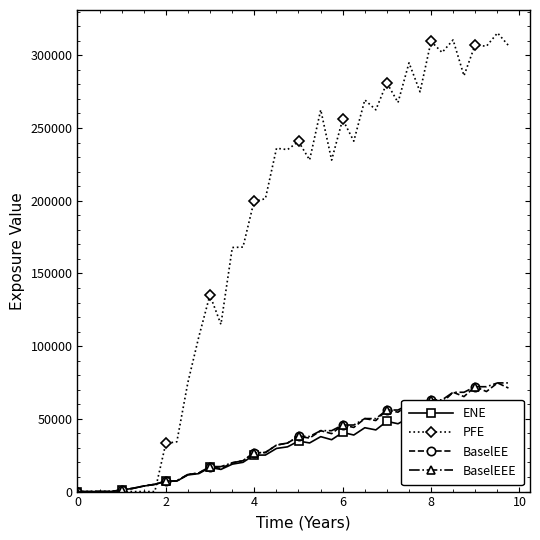

What is the maximum value for PFE?

315348.0